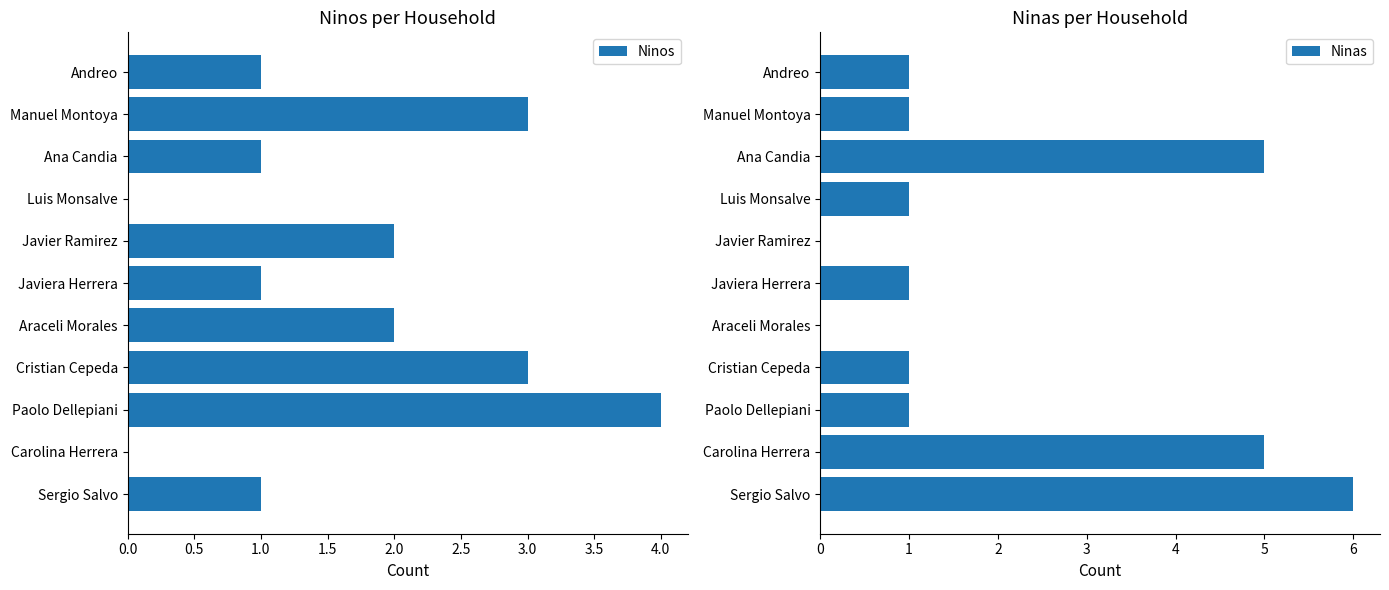

How many bars are there in total?

22